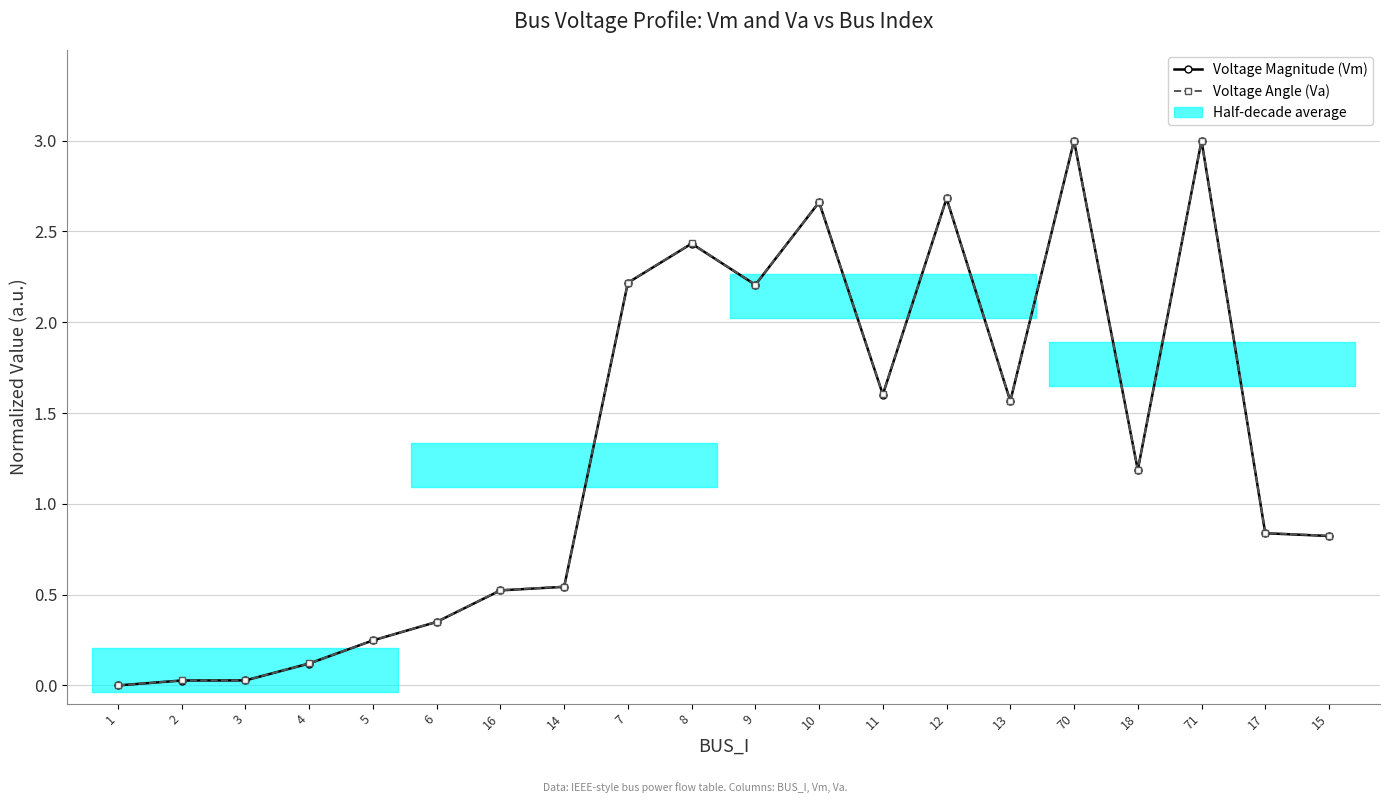

Rank the series by their average value, from highest to lowest.

Voltage Angle (Va), Voltage Magnitude (Vm)